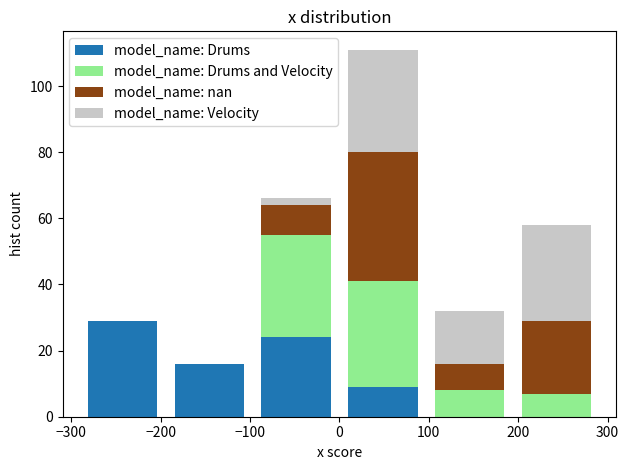

Reading left to right, list every stacked bar in this chart as the range it spans on the x-axis followed by its total height. Neither the bar edges nor the heights are printed on the chart, so give them approximately, as read against the axes.

-290 to -190: 30
-190 to -100: 16
-100 to 0: 66
0 to 100: 112
100 to 190: 32
190 to 290: 58